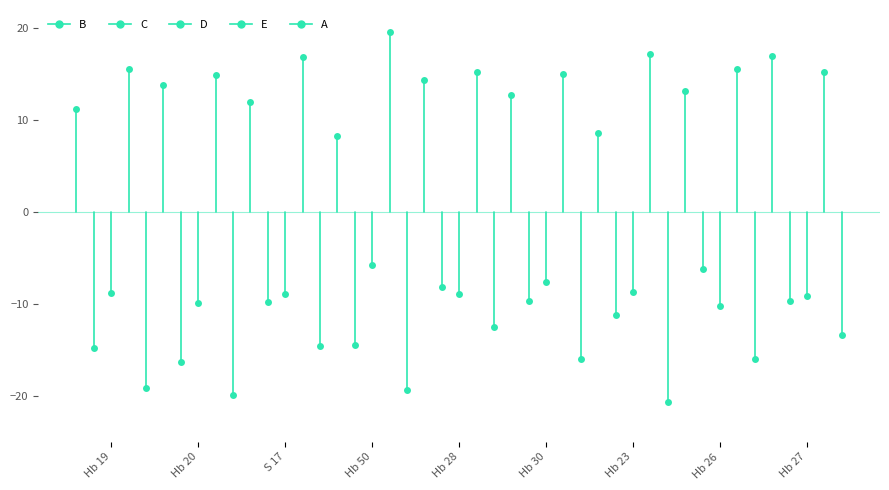

Rank the series by their maximum value, from lowest to highest.

A, C, D, B, E